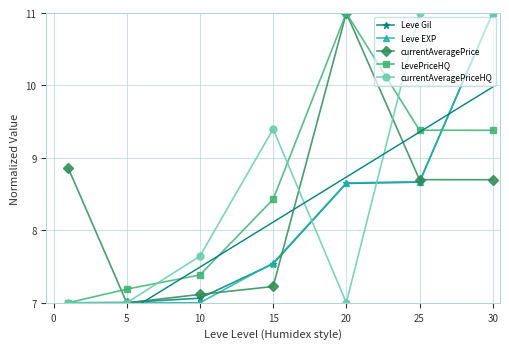

What is the minimum value for currentAveragePriceHQ?

7.0